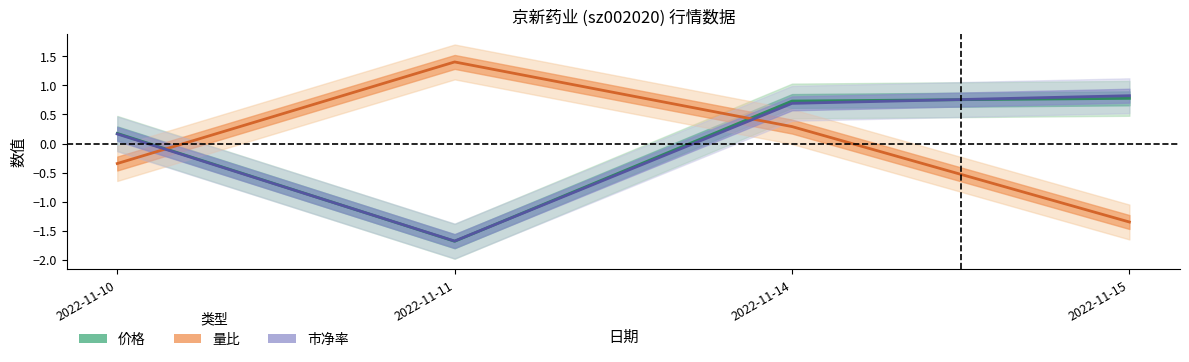

What is the smallest value displayed?

-1.7